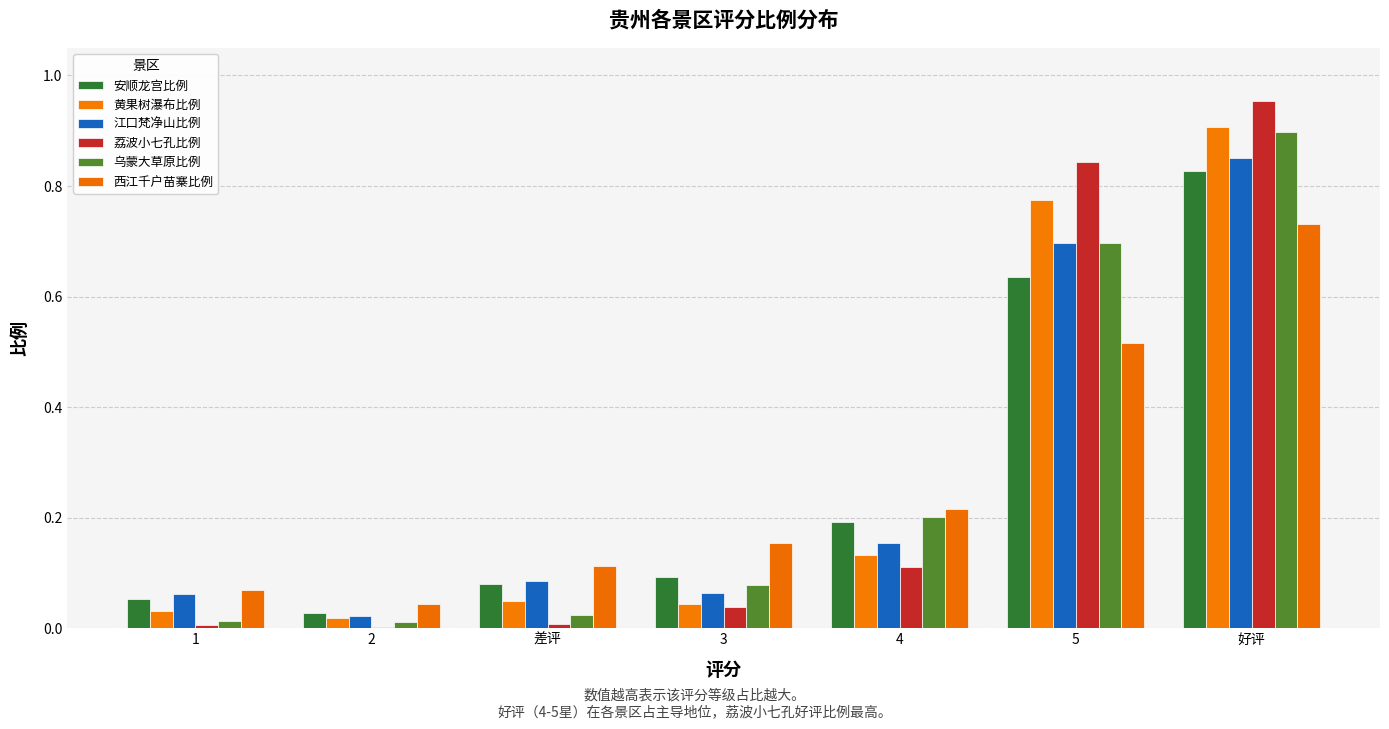

What is the label of the 4th bar from the right?

3